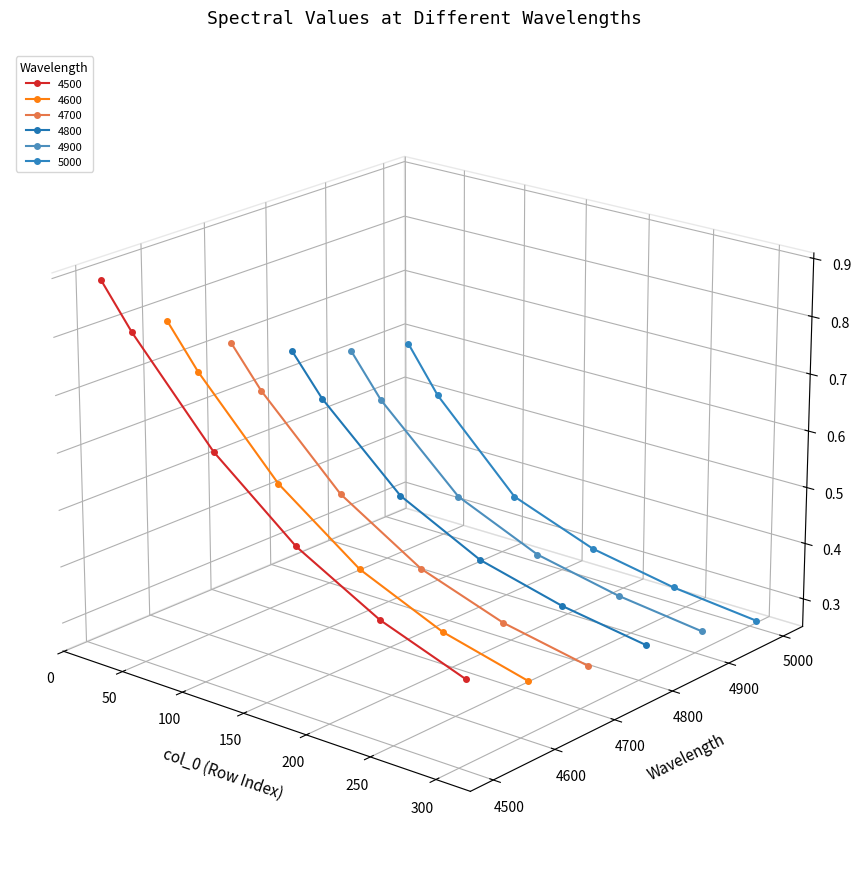

Is this an area chart (filled region under the line)?

No